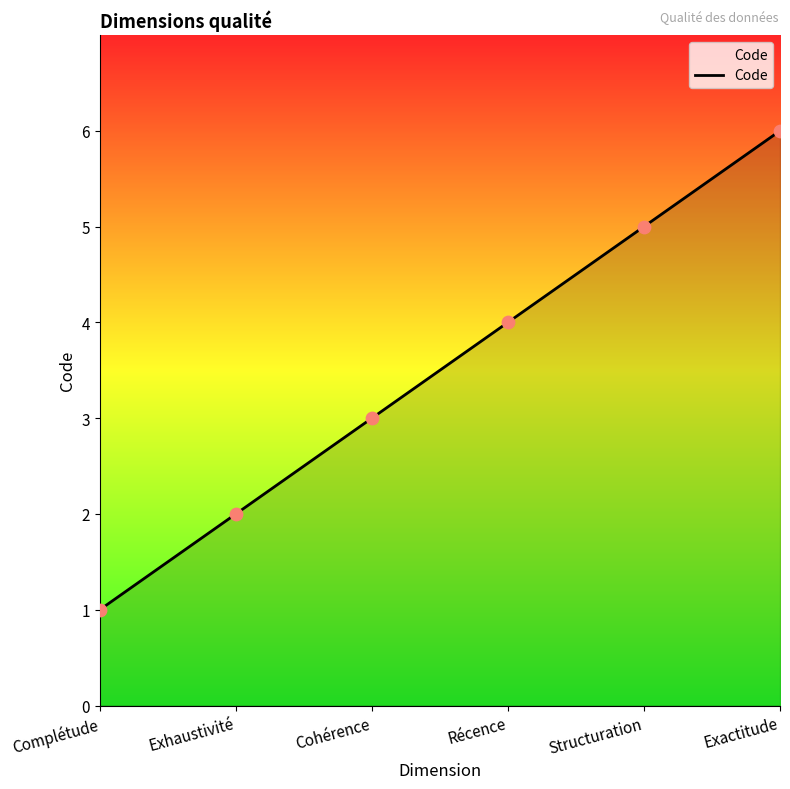

What is the change in value from Complétude to Cohérence?

+2